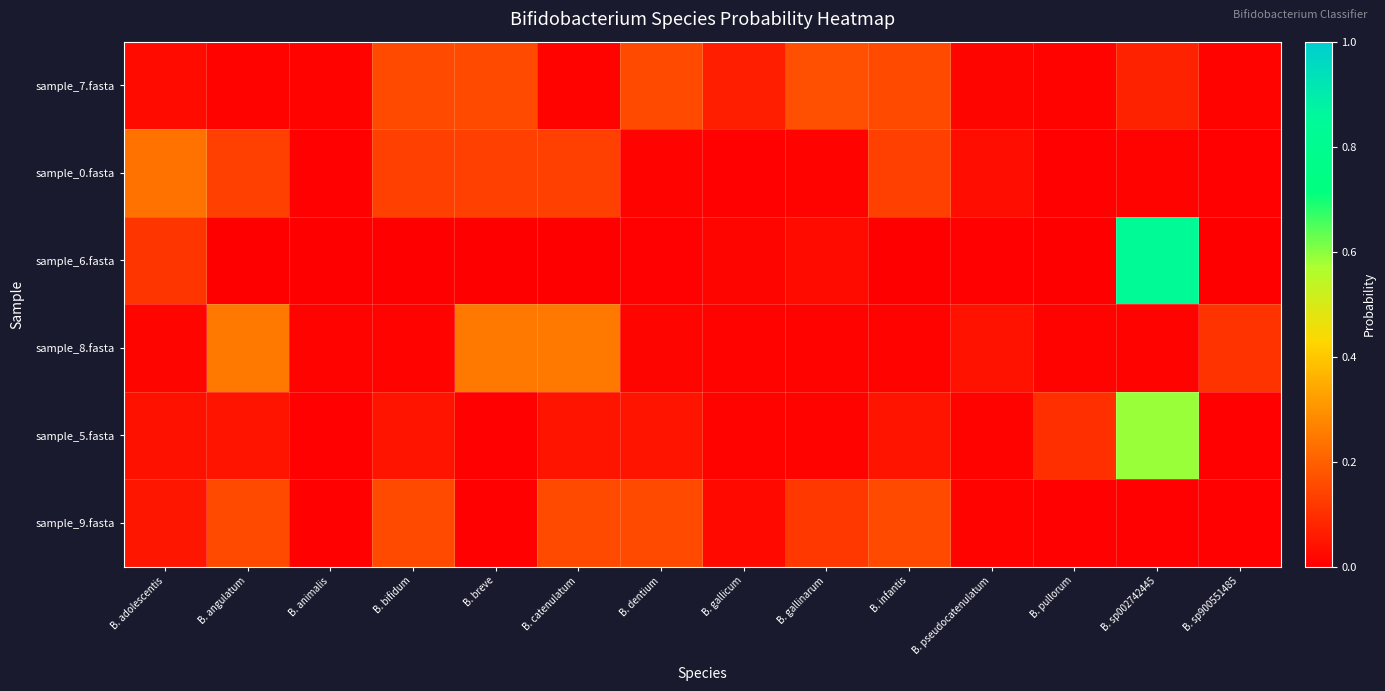

At which category is the sum across all series the highest?

B. sp002742445